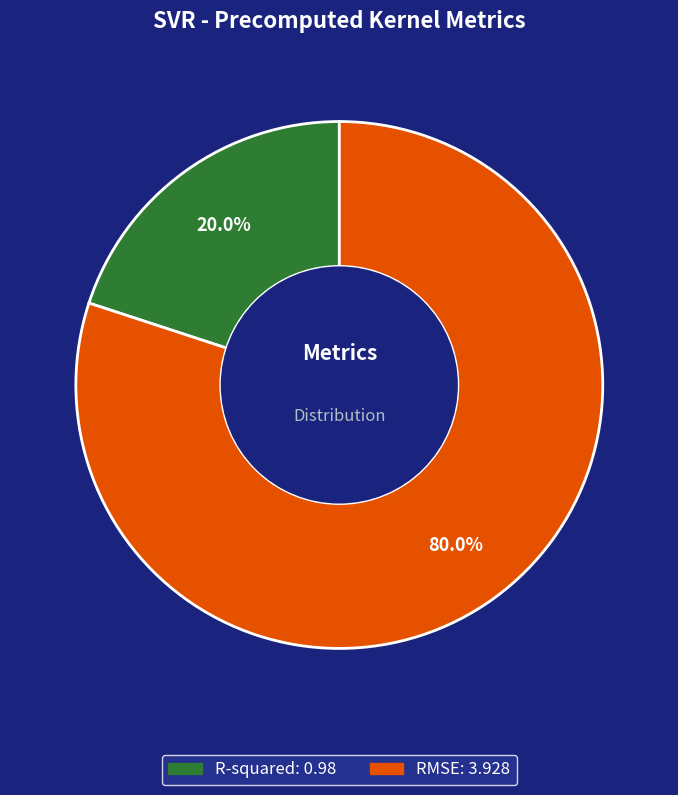

True or false: R-squared accounts for 15% of the total.

False